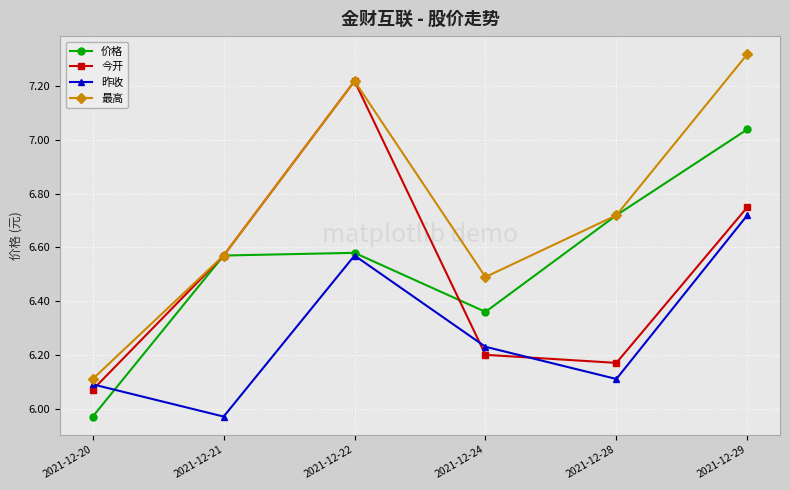

Which series has the largest total across all categories?

最高